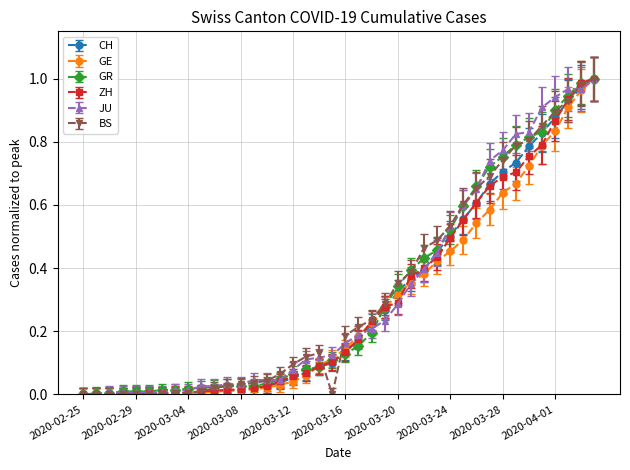

List the labels in order of JU value, smallest first.

2020-02-25, 2020-02-26, 2020-02-27, 2020-02-28, 2020-02-29, 2020-03-01, 2020-03-02, 2020-03-03, 2020-03-04, 2020-03-05, 2020-03-06, 2020-03-07, 2020-03-08, 2020-03-09, 2020-03-10, 2020-03-11, 2020-03-12, 2020-03-13, 2020-03-14, 2020-03-15, 2020-03-16, 2020-03-17, 2020-03-18, 2020-03-19, 2020-03-20, 2020-03-21, 2020-03-22, 2020-03-23, 2020-03-24, 2020-03-25, 2020-03-26, 2020-03-27, 2020-03-28, 2020-03-29, 2020-03-30, 2020-03-31, 2020-04-01, 2020-04-02, 2020-04-03, 2020-04-04